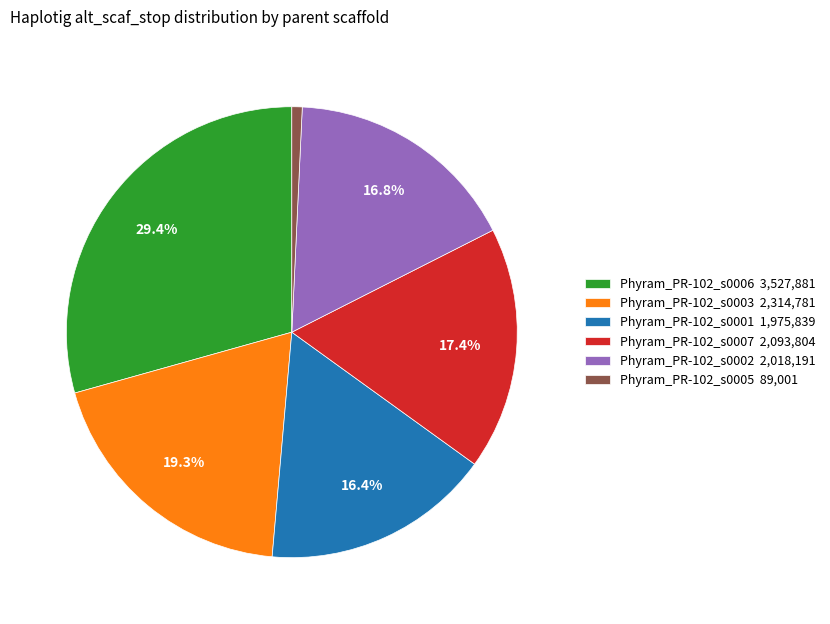

Does any single category account for the majority?

No